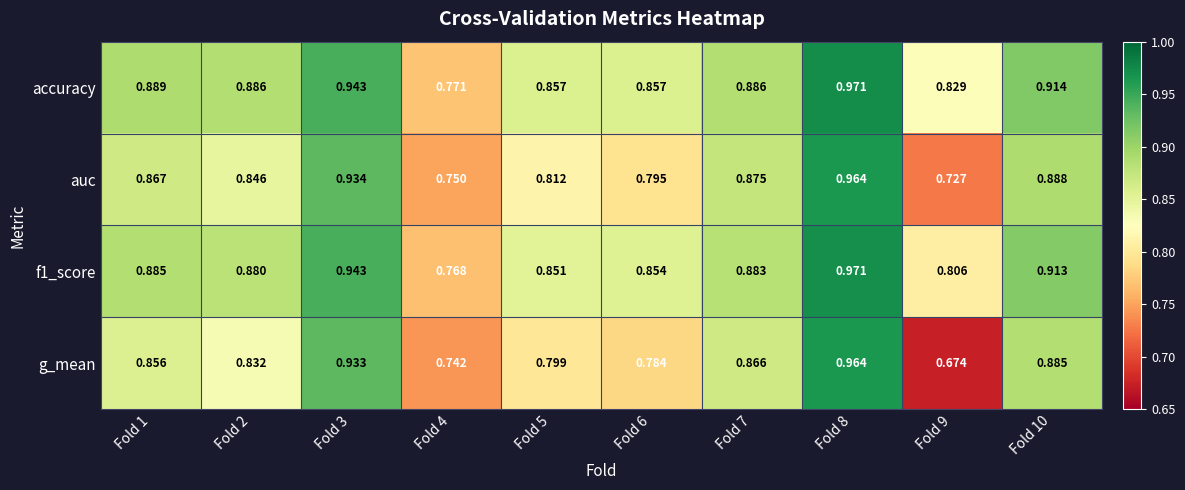

At how many categories does at least one series exceed 0?

10